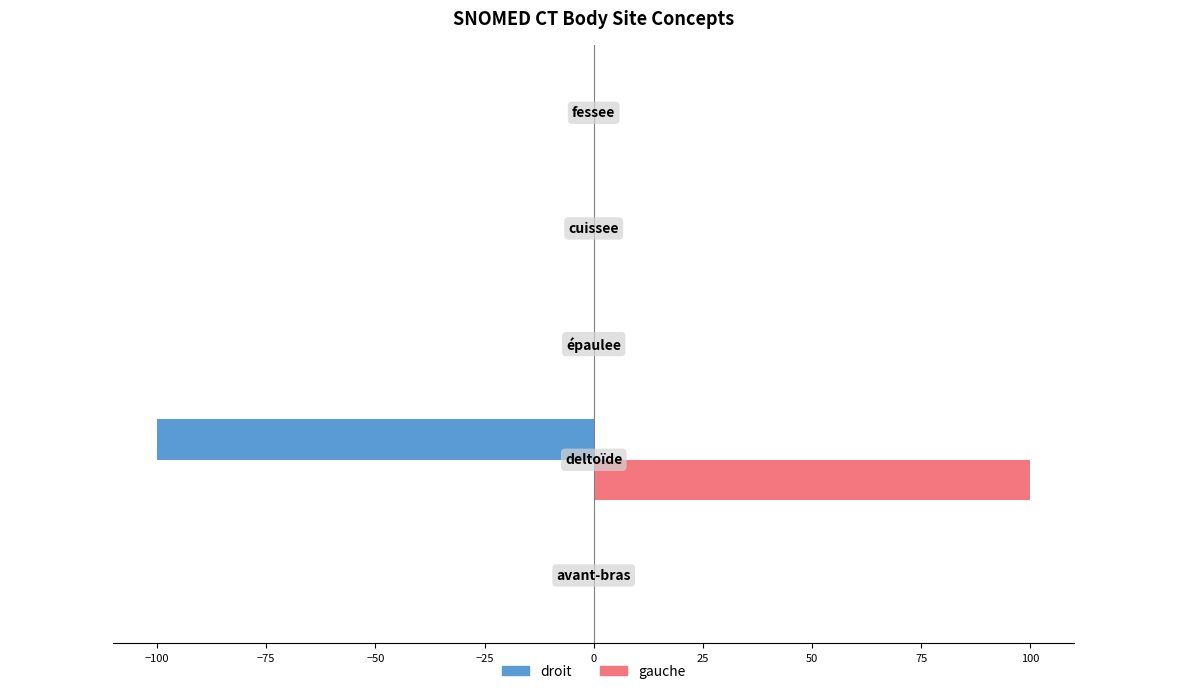

Rank the series by their average value, from lowest to highest.

droit, gauche